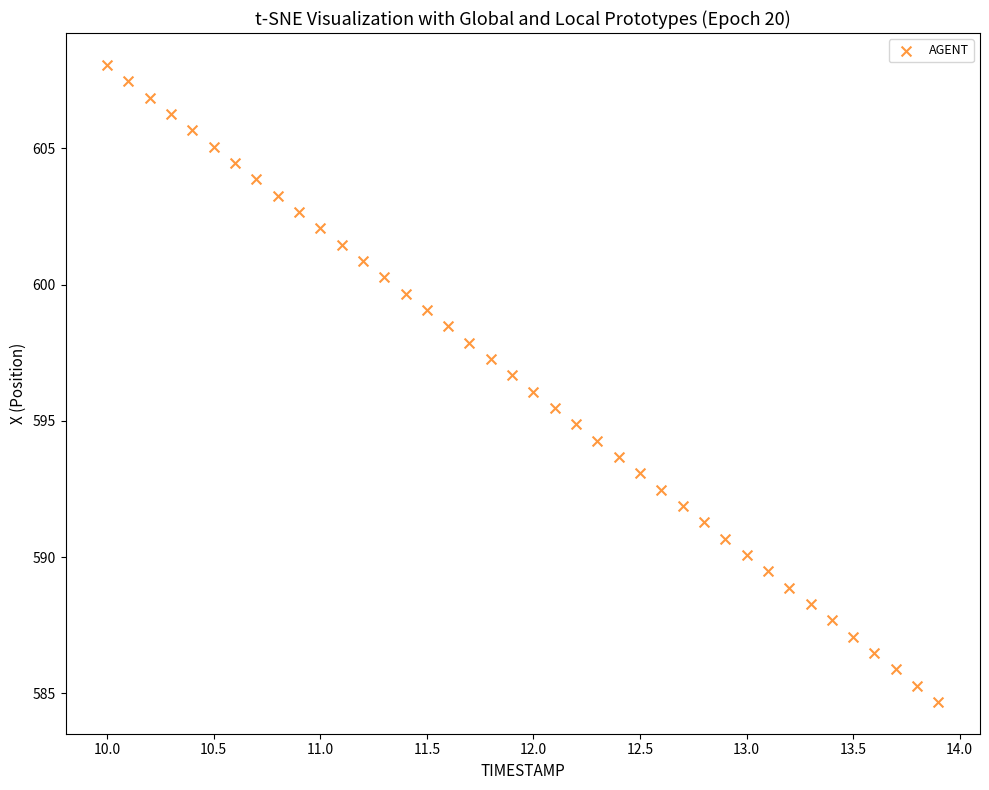

What is the range of X values (max minus min)?

3.9